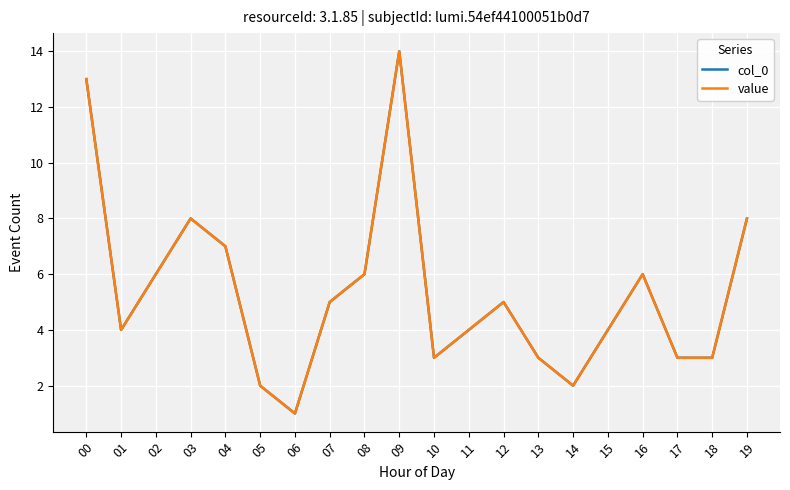

True or false: value and col_0 intersect in this chart.

False